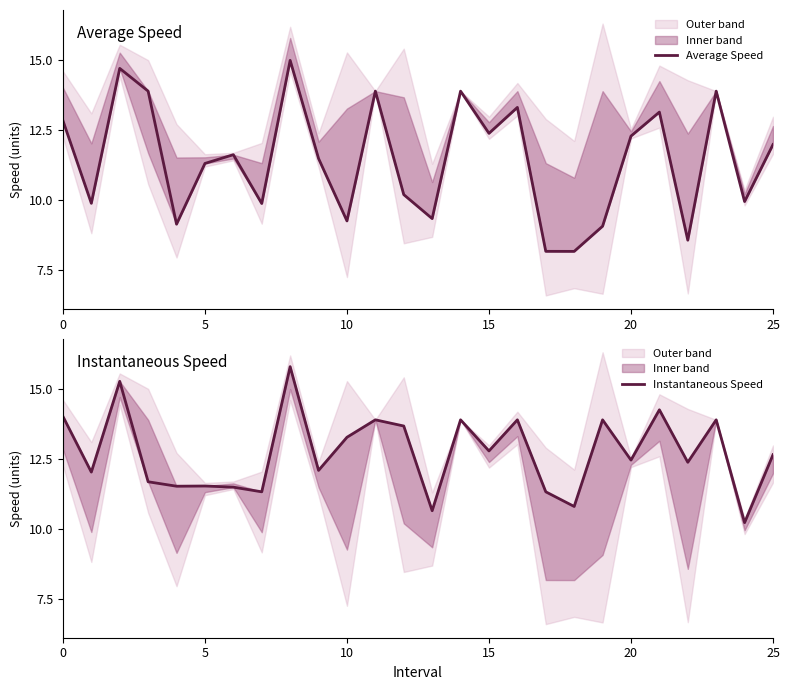

What is the difference between the second highest and minimum values in the Instantaneous Speed series?

5.0